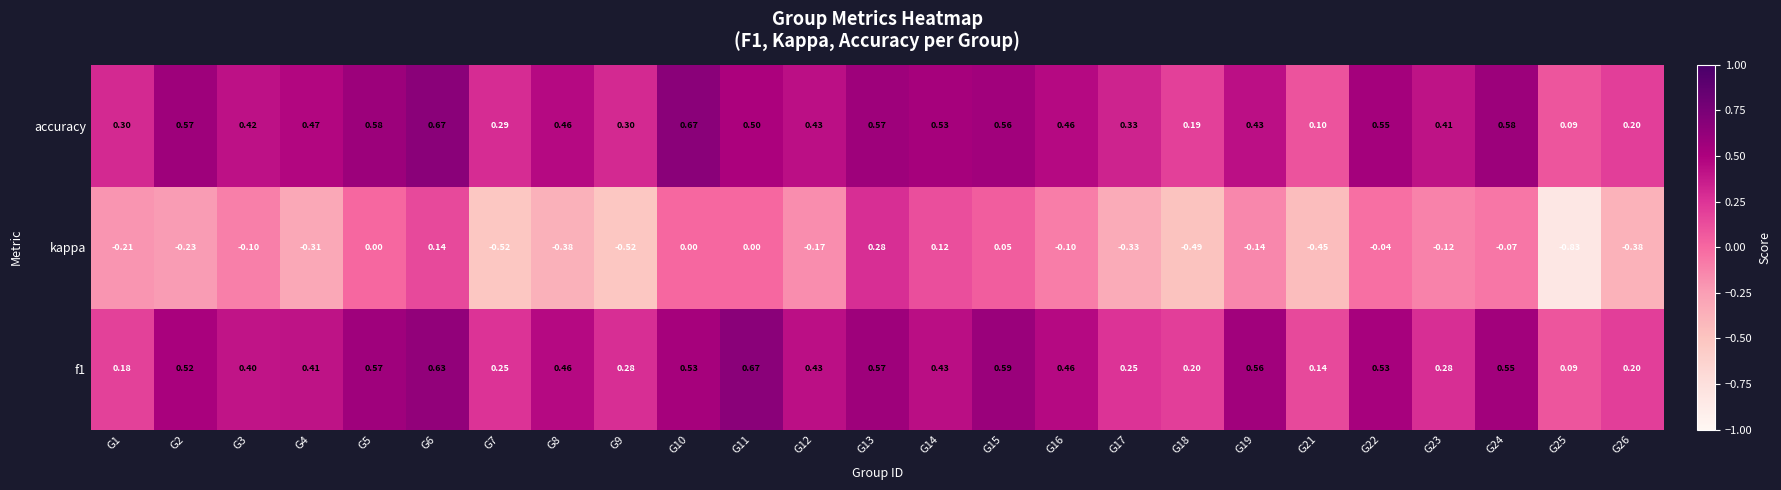

Which series has the widest spread of values?

kappa